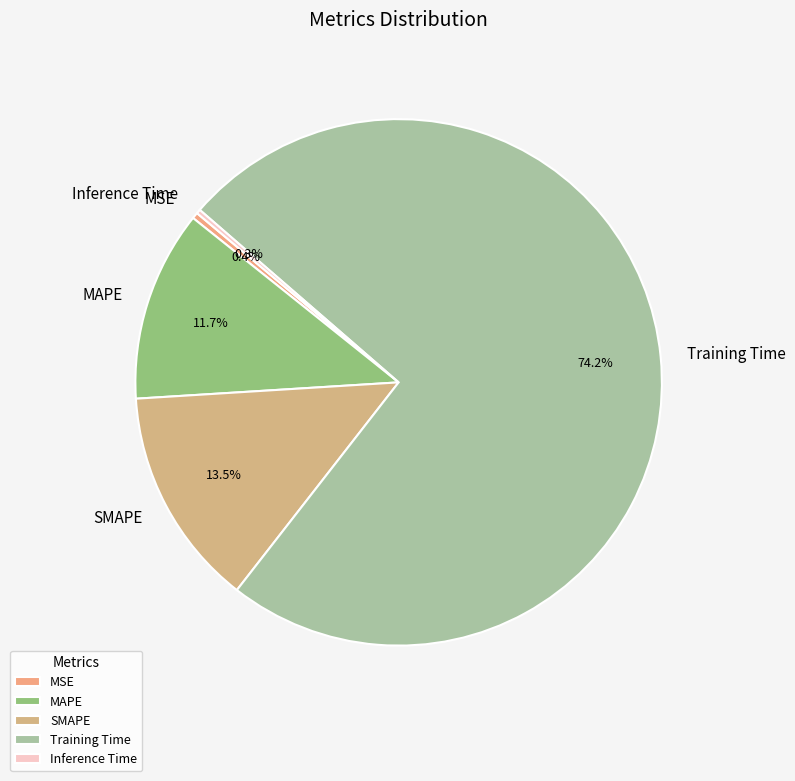

Which slice represents more than half of the pie?

Training Time